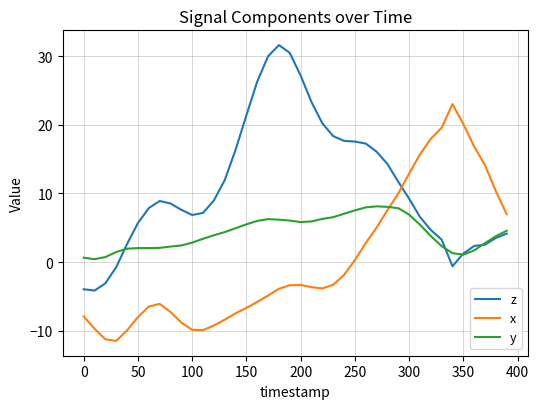

What is the minimum value shown in the chart?

-11.5